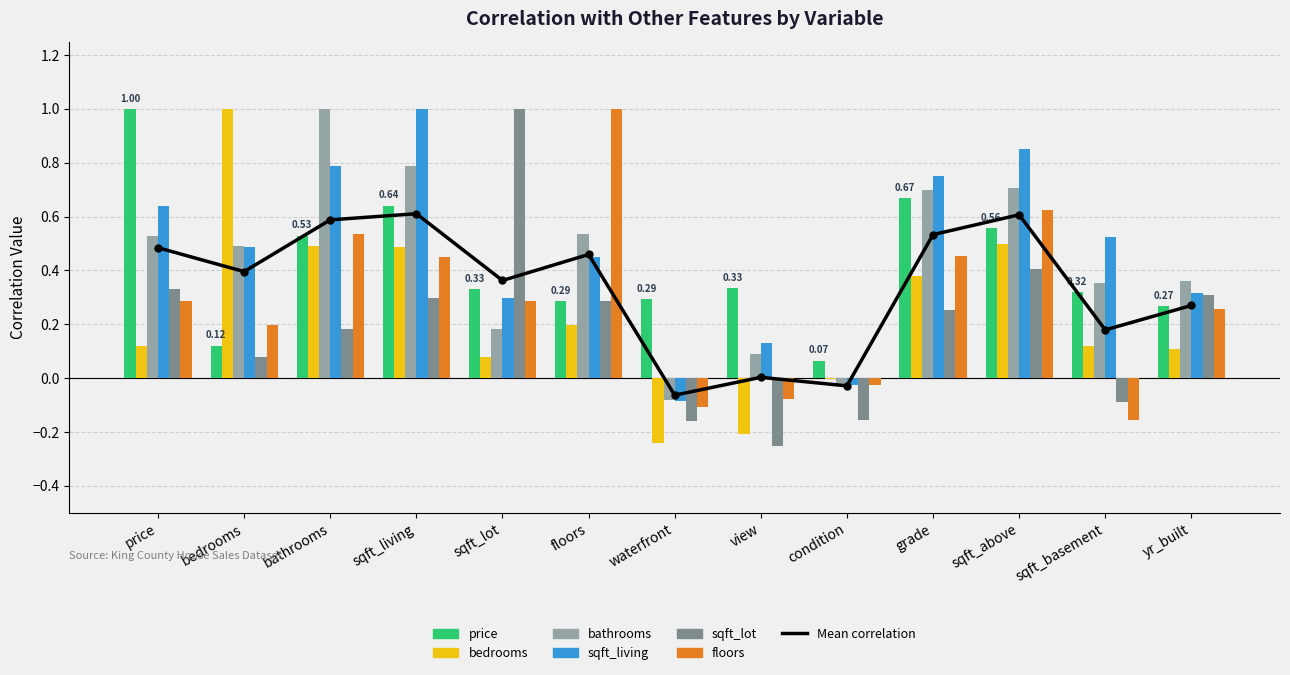

The value of sqft_living at sqft_basement is 0.8. True or false?

False